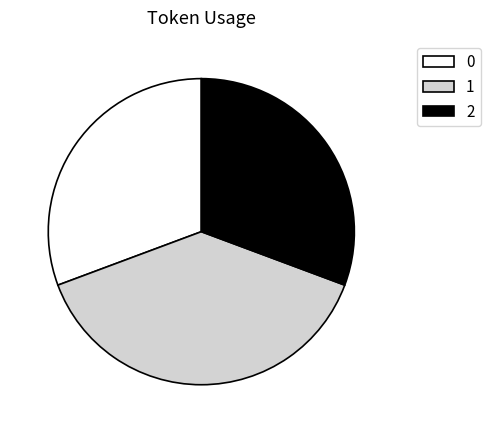

How many segments does this pie chart have?

3